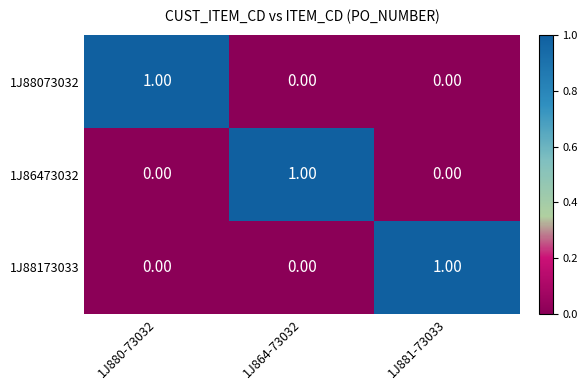

At how many categories does at least one series exceed 0?

3